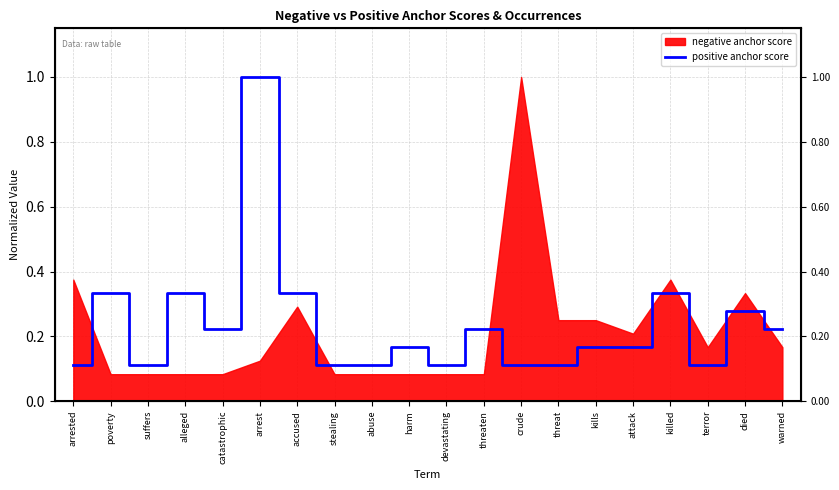

Reading left to right, what are all the values shown in this chart?

0.1	0.3	0.1	0.3	0.2	1.0	0.3	0.1	0.1	0.2	0.1	0.2	0.1	0.1	0.2	0.2	0.3	0.1	0.3	0.2